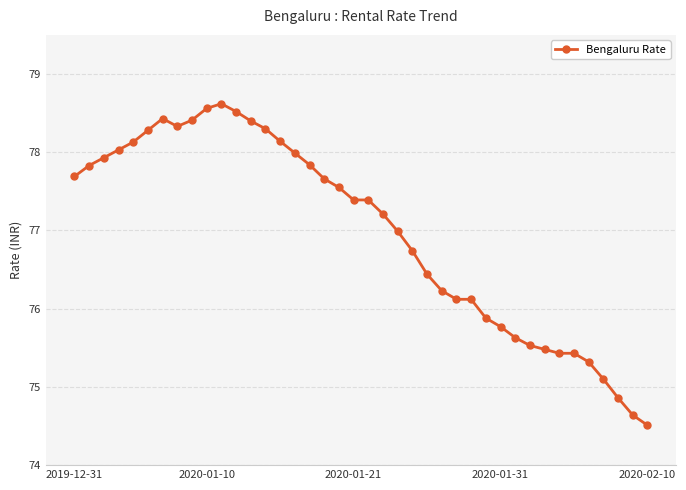

Does the chart have visible grid lines?

Yes